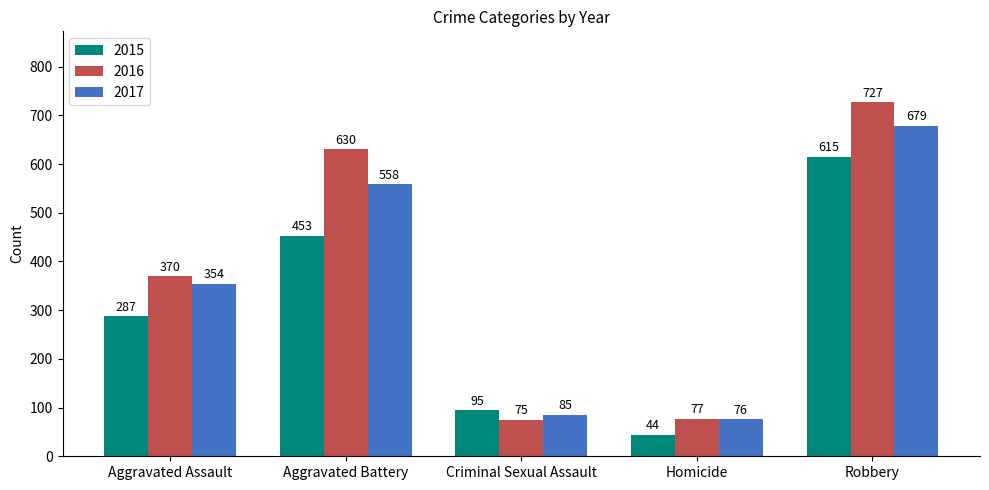

Where is 2015 nearest to the value 329?

Aggravated Assault